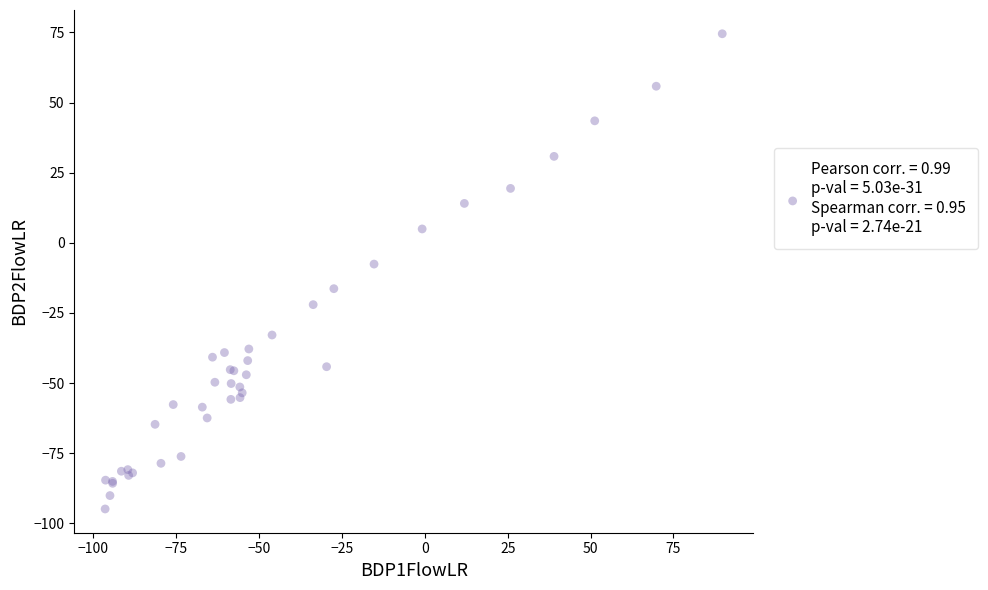

What Y value in the scatter plot is closest to -10?

-7.6